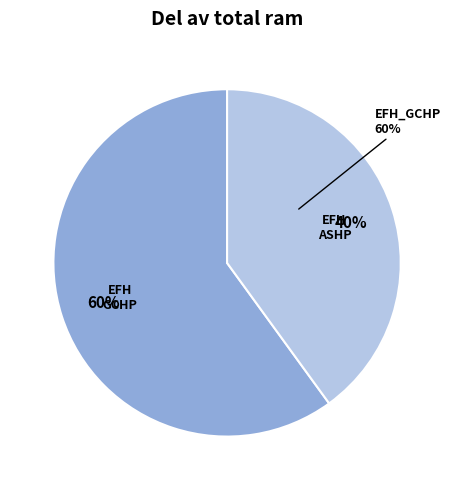

The EFH_ASHP_transformer slice represents 40% of the pie. True or false?

True